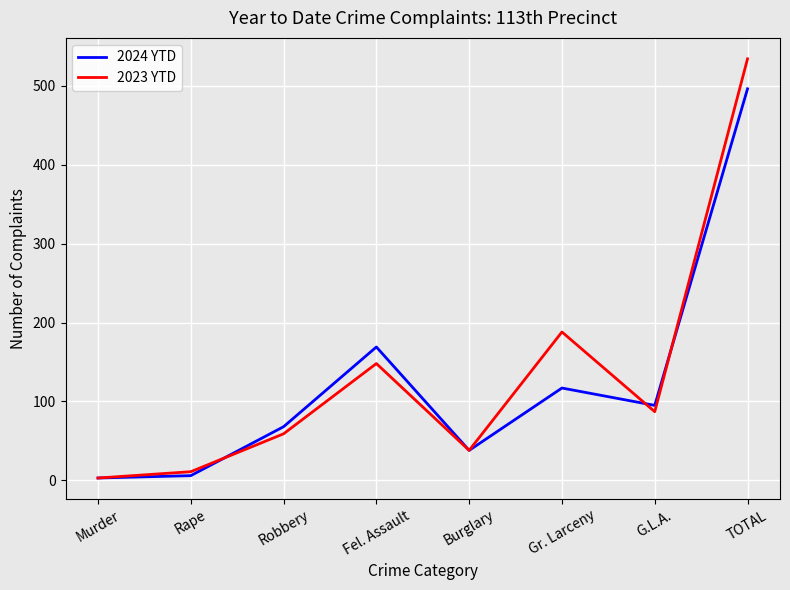

Which series has the largest range (max minus min)?

2023 YTD